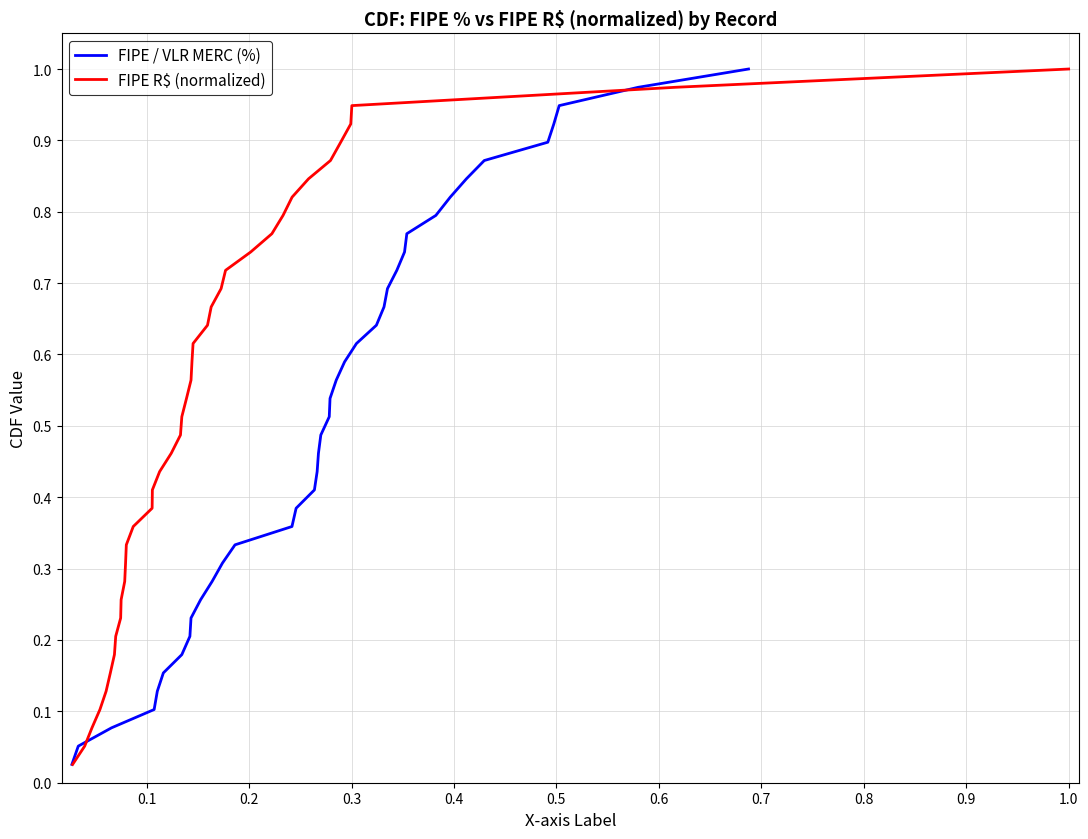

List the series in order of their peak value, lowest first.

FIPE / VLR MERC (%), FIPE R$ (normalized)